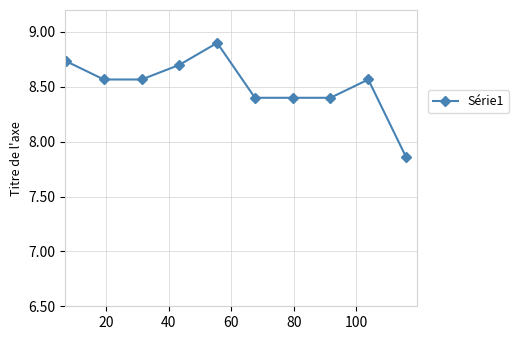

What is the greatest value displayed?

8.9